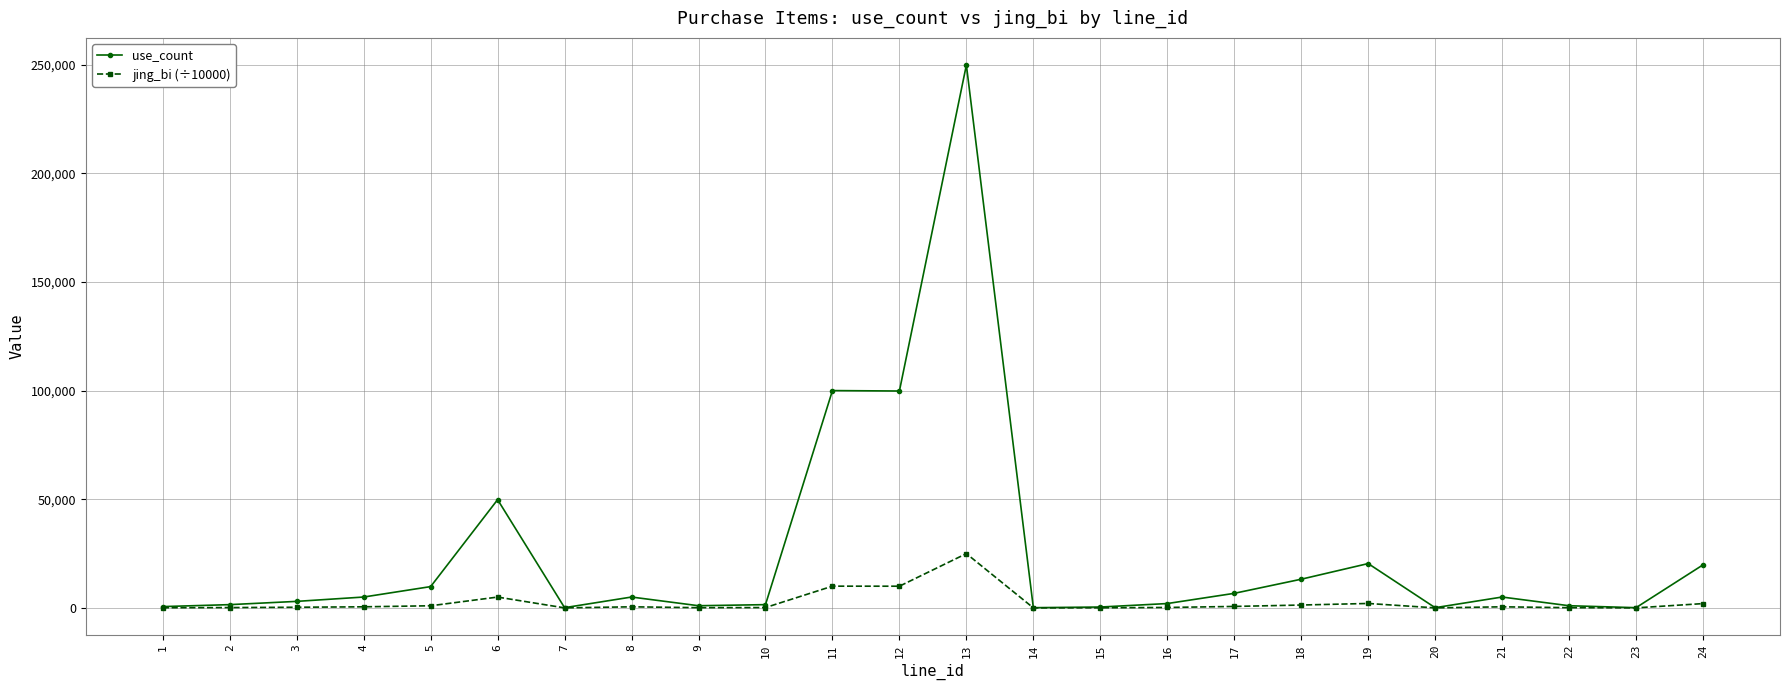

The jing_bi (÷10000) series shows 500 at 8. True or false?

True